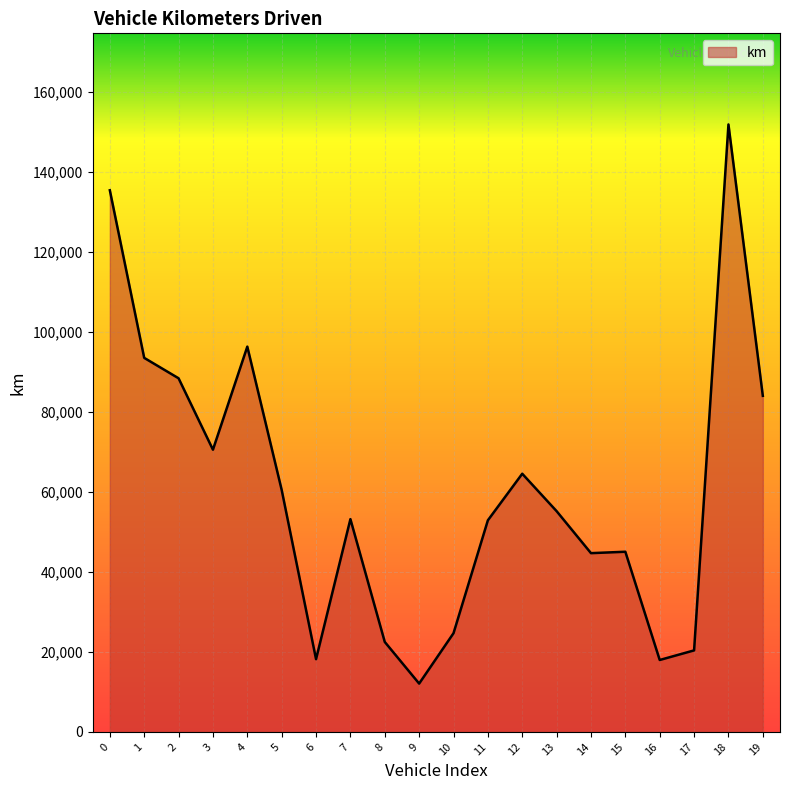

True or false: the data shows 35607.0 at 10.

False